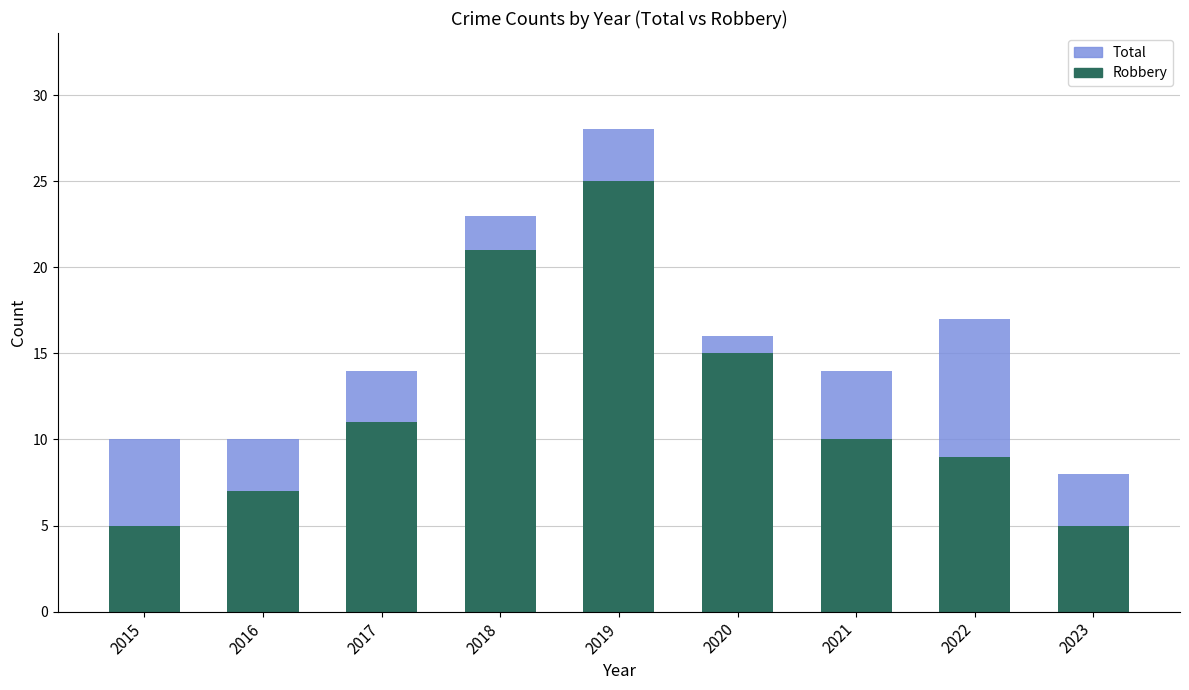

What is the highest value of the Robbery series?

25